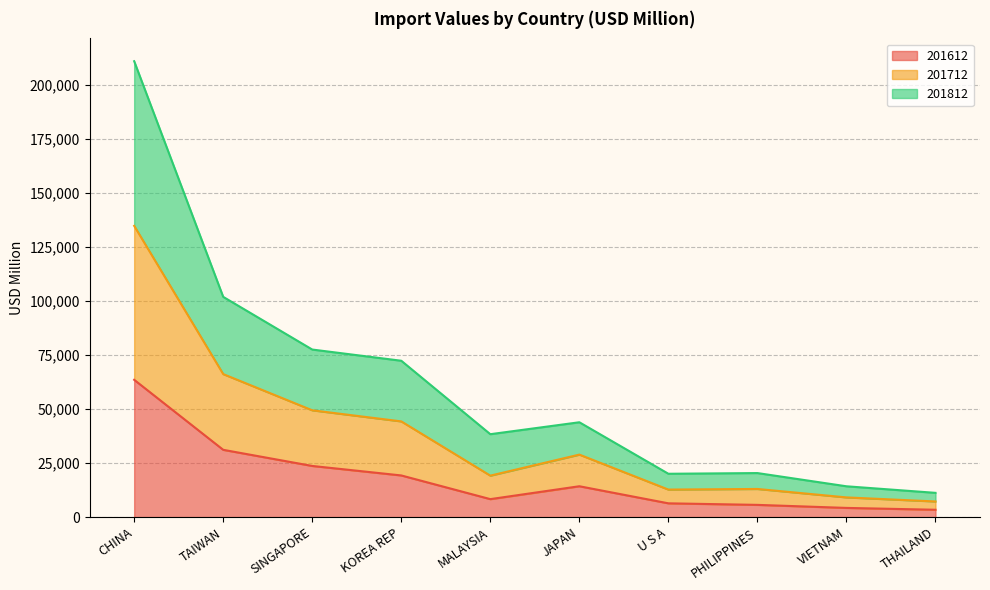

Reading right to left, what are all the values shown in this chart?

201612: THAILAND=3404.7	VIETNAM=4258.0	PHILIPPINES=5663.0	U S A=6380.3	JAPAN=14283.4	MALAYSIA=8319.9	KOREA REP=19280.6	SINGAPORE=23673.6	TAIWAN=31136.6	CHINA=63533.8
201712: THAILAND=7238.9	VIETNAM=9119.1	PHILIPPINES=13027.8	U S A=12739.7	JAPAN=28923.2	MALAYSIA=19190.5	KOREA REP=44292.4	SINGAPORE=49423.9	TAIWAN=66176.8	CHINA=134770.0
201812: THAILAND=11226.6	VIETNAM=14264.5	PHILIPPINES=20381.7	U S A=20058.8	JAPAN=43891.0	MALAYSIA=38367.0	KOREA REP=72353.7	SINGAPORE=77538.6	TAIWAN=101913.1	CHINA=210958.4